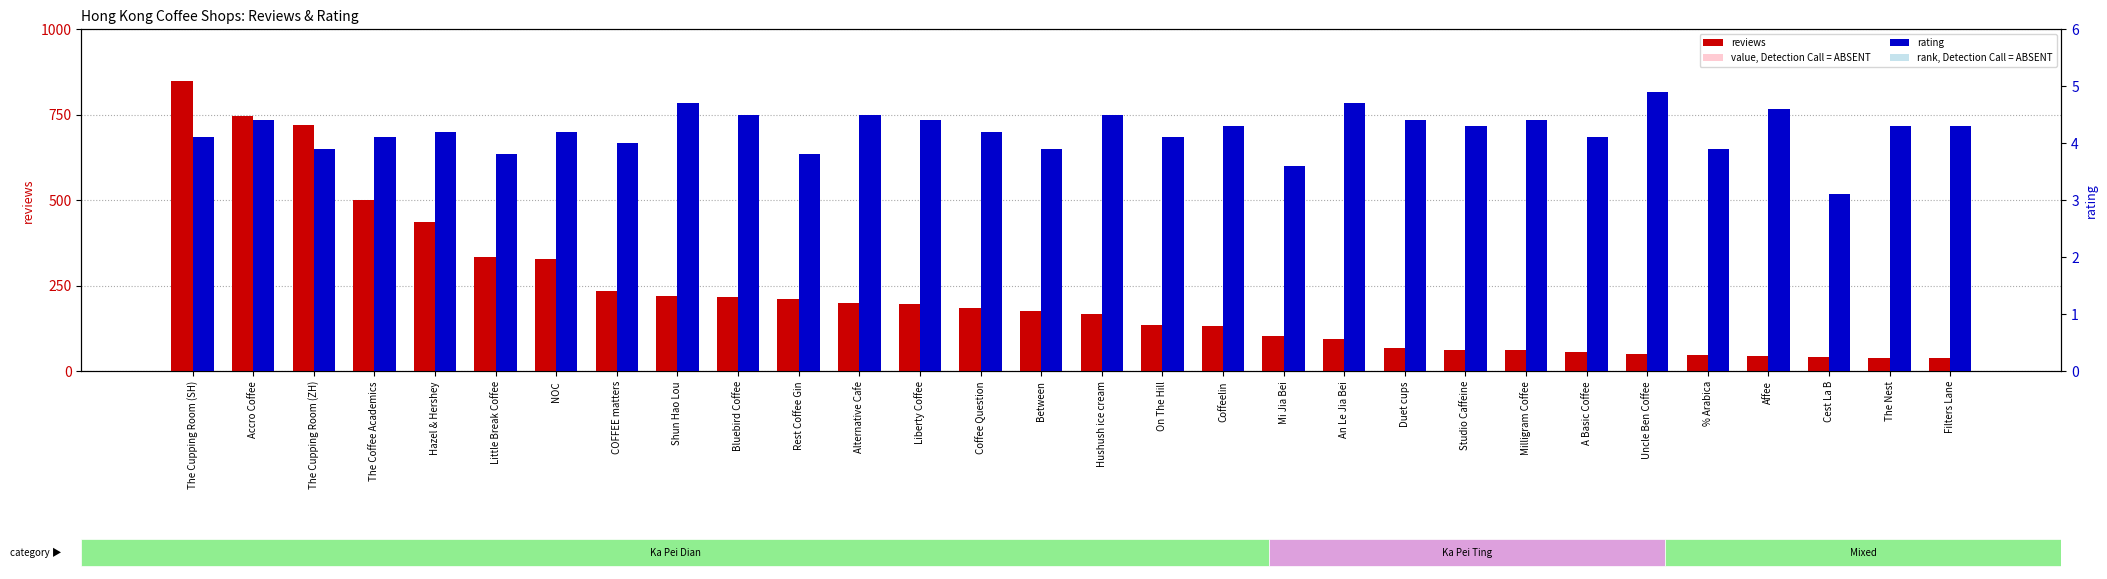

What is the sum of all reviews values?

6676.0